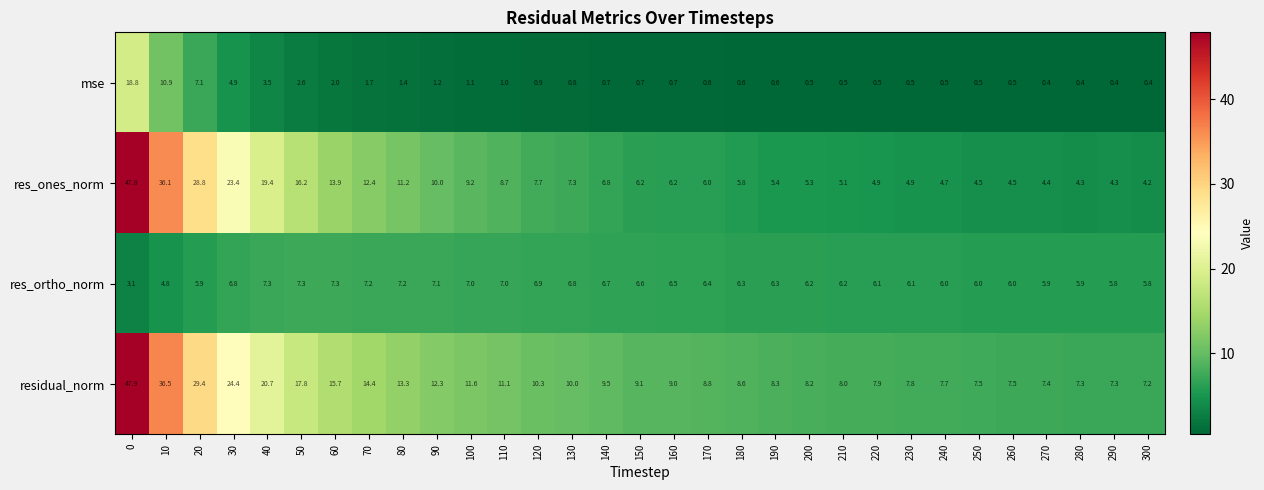

What is the sum of all mse values?

66.9